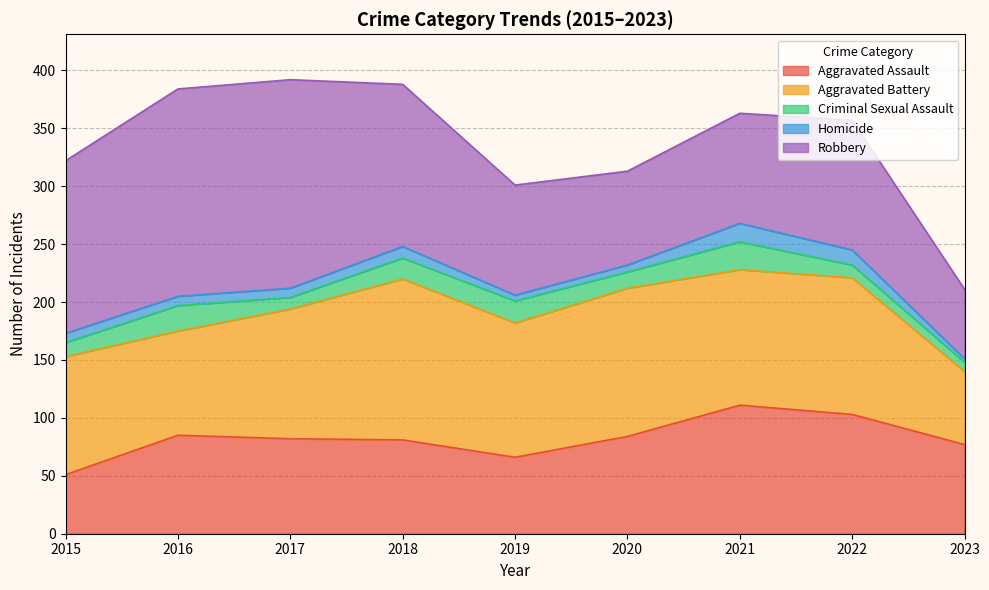

Reading left to right, extract all data points from this chart.

Aggravated Assault: 2015=51	2016=85	2017=82	2018=81	2019=66	2020=84	2021=111	2022=103	2023=77
Aggravated Battery: 2015=102	2016=90	2017=112	2018=139	2019=116	2020=128	2021=117	2022=118	2023=63
Criminal Sexual Assault: 2015=12	2016=22	2017=10	2018=18	2019=19	2020=14	2021=24	2022=11	2023=8
Homicide: 2015=8	2016=8	2017=8	2018=10	2019=5	2020=6	2021=16	2022=13	2023=3
Robbery: 2015=149	2016=179	2017=180	2018=140	2019=95	2020=81	2021=95	2022=112	2023=60